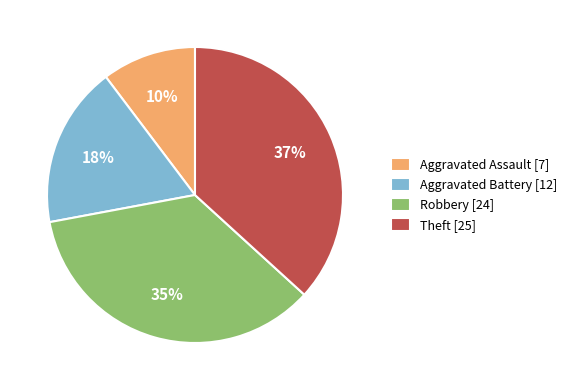

Does Aggravated Battery account for over 50% of the chart?

No